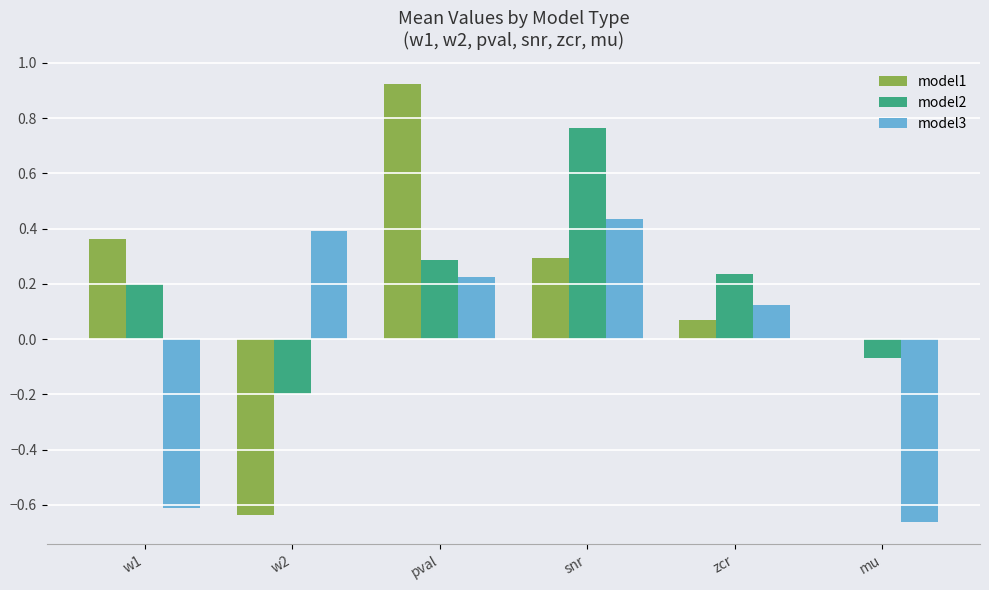

Is the value of model1 at zcr greater than the value of model3 at w1?

Yes